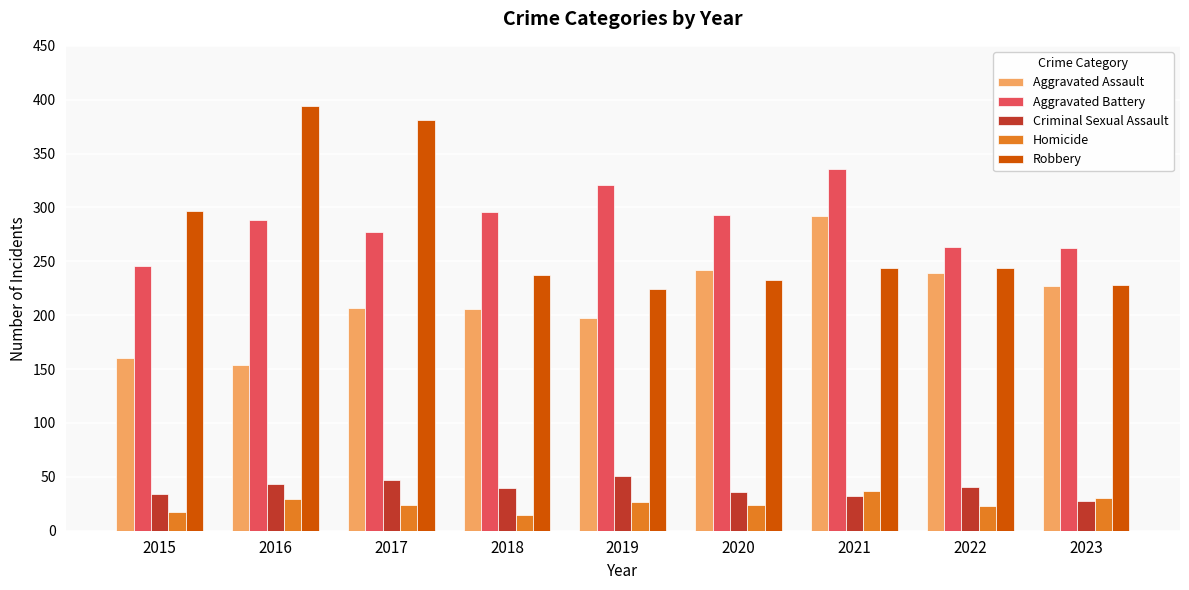

Which label corresponds to the largest value in the chart?

2016